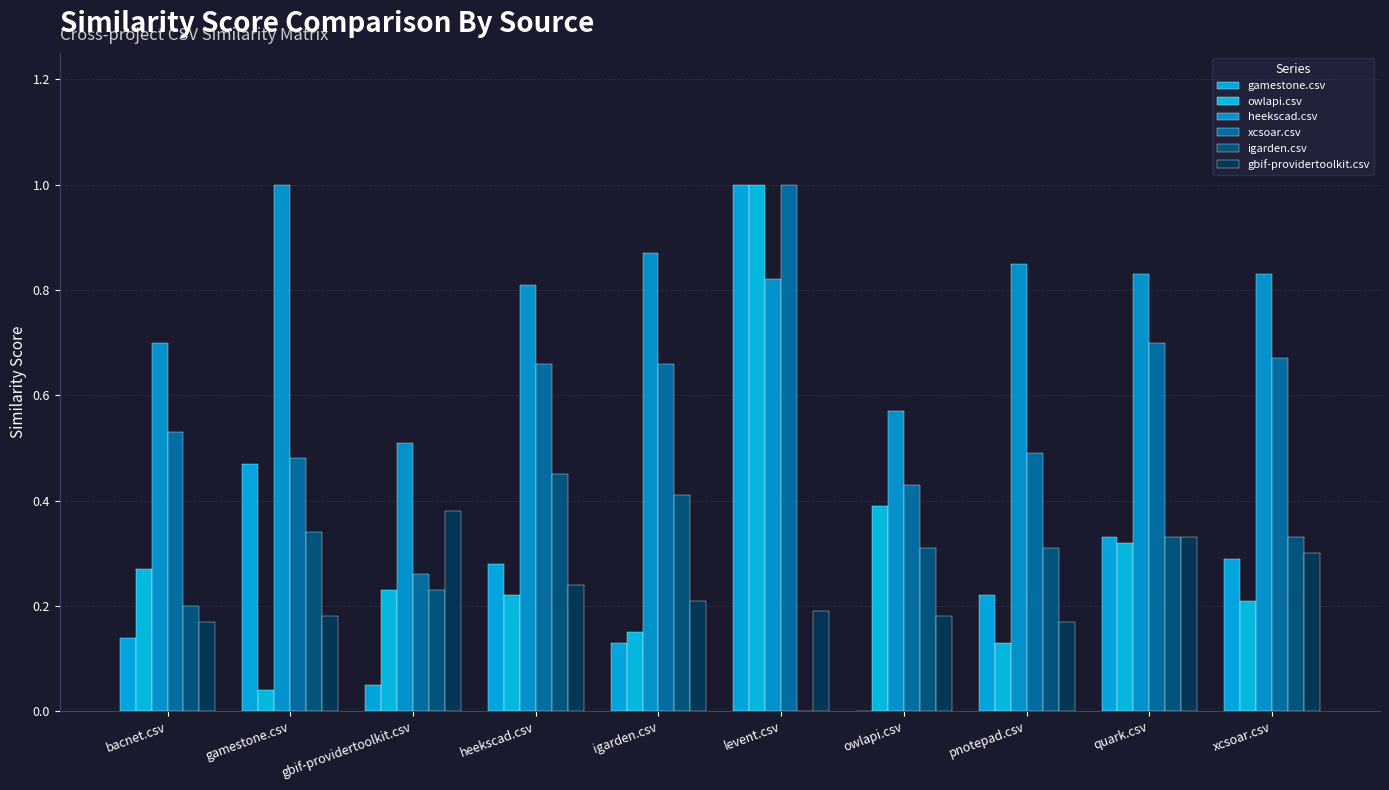

How many values in the igarden.csv series exceed 0?

9